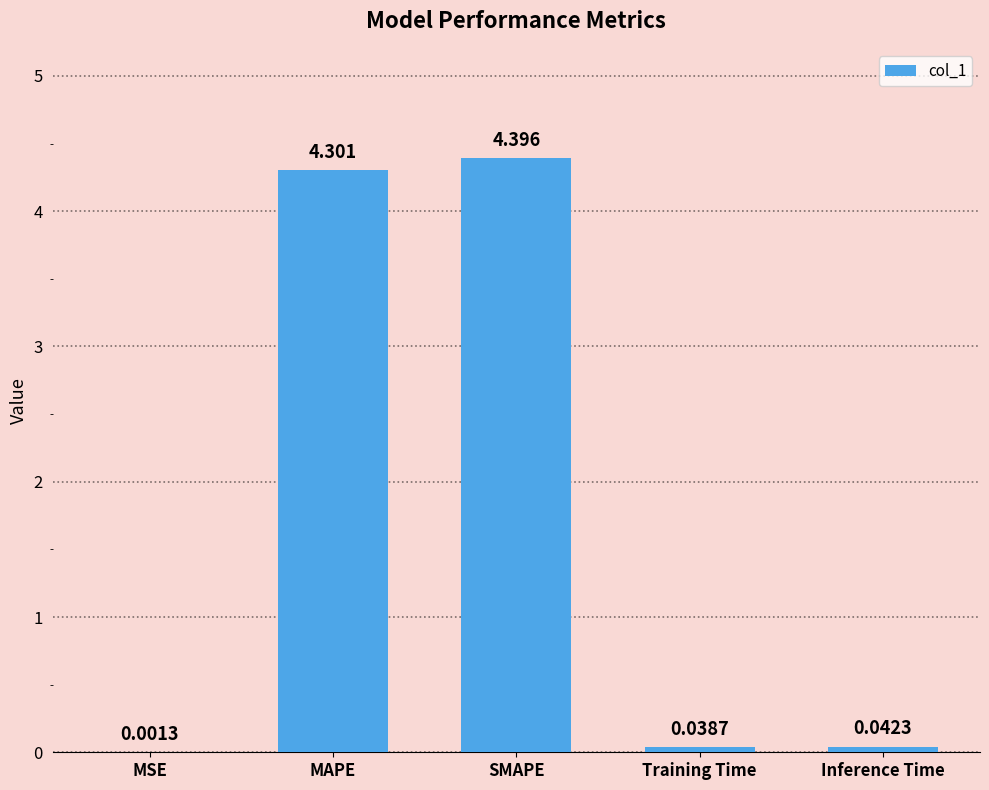

What is the greatest value displayed?

4.4